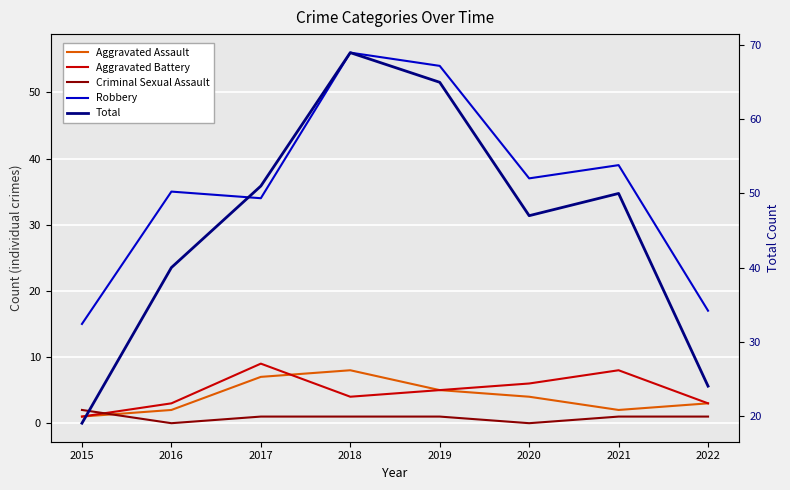

At which label is Total closest to 44?

2020